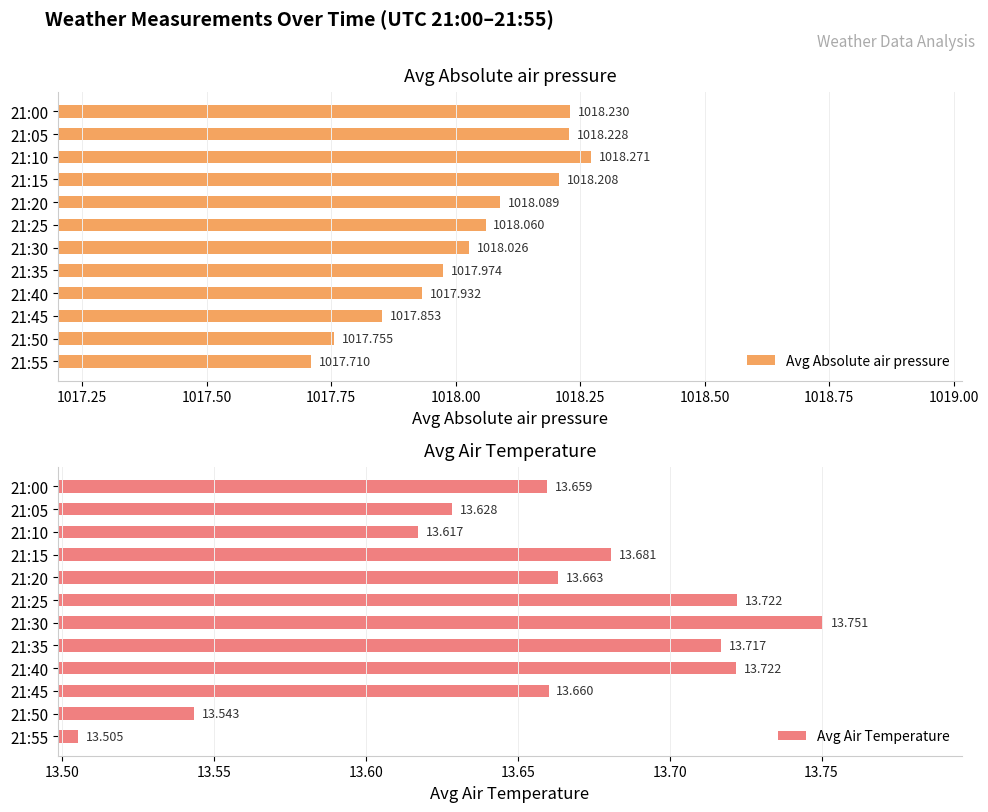

How many values in the Avg Absolute air pressure series exceed 1018?

7